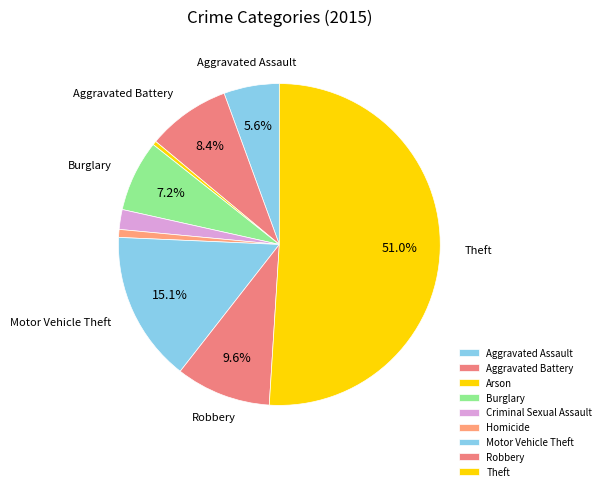

To the nearest percent, what is the combined percentage of Robbery and Aggravated Battery?

18%